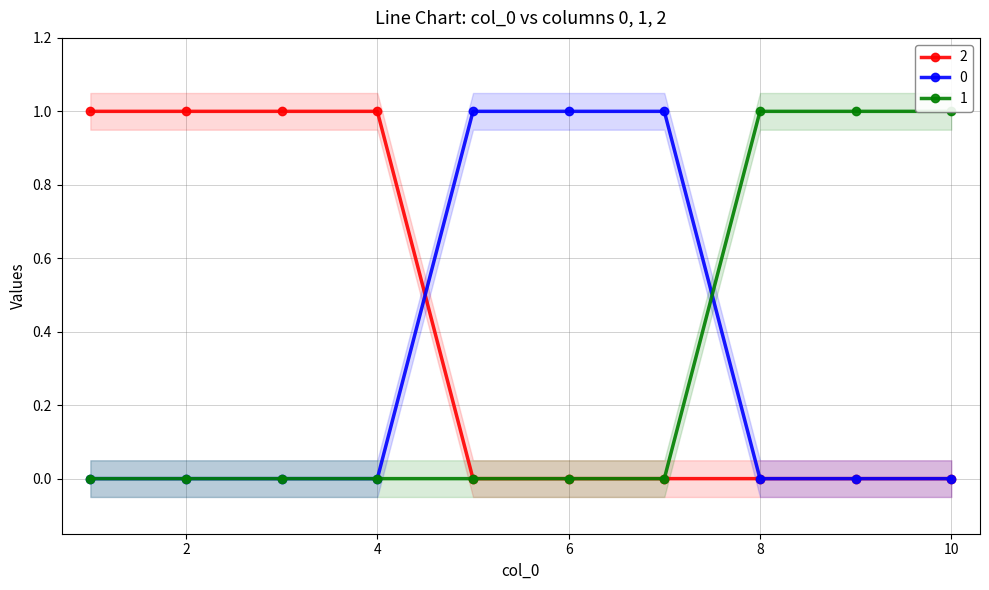

At which category does the chart reach its peak across all series?

5